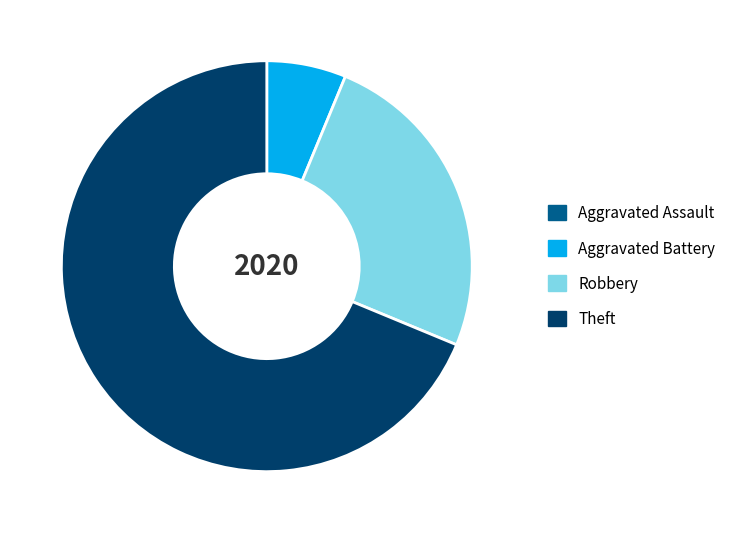

Is there any slice that represents more than half of the pie?

Yes